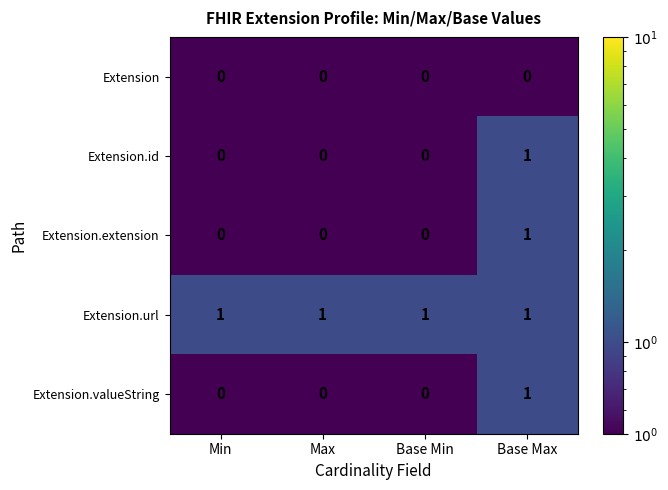

Count the number of categories in the chart.

4